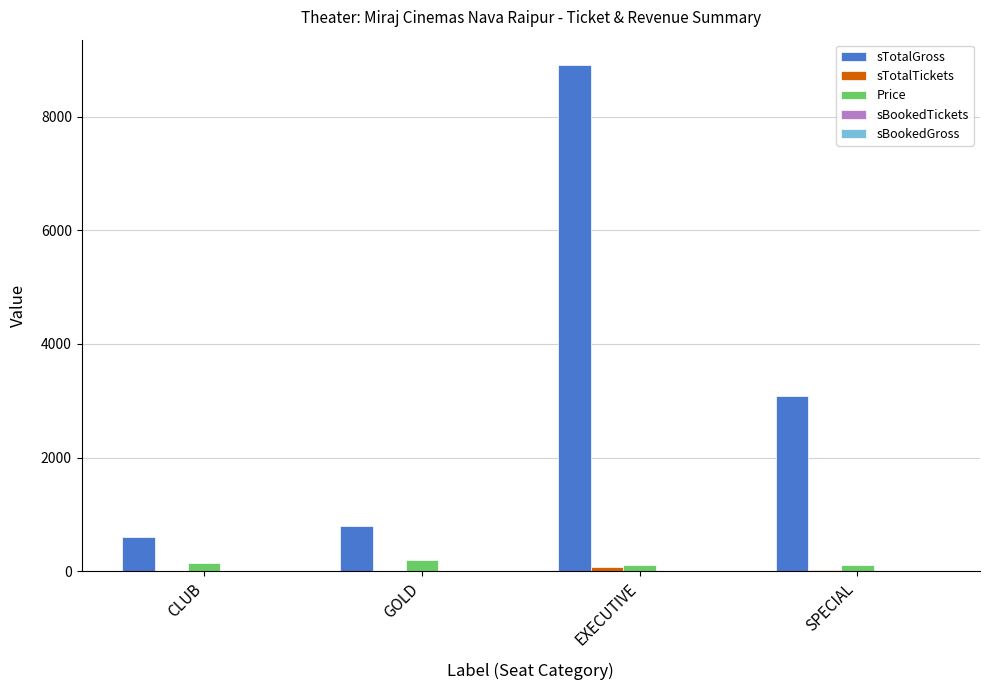

What is the greatest value displayed?

8910